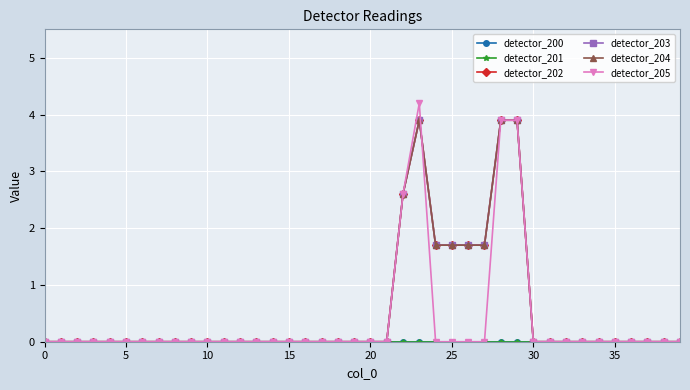

Which series has the largest range (max minus min)?

detector_205